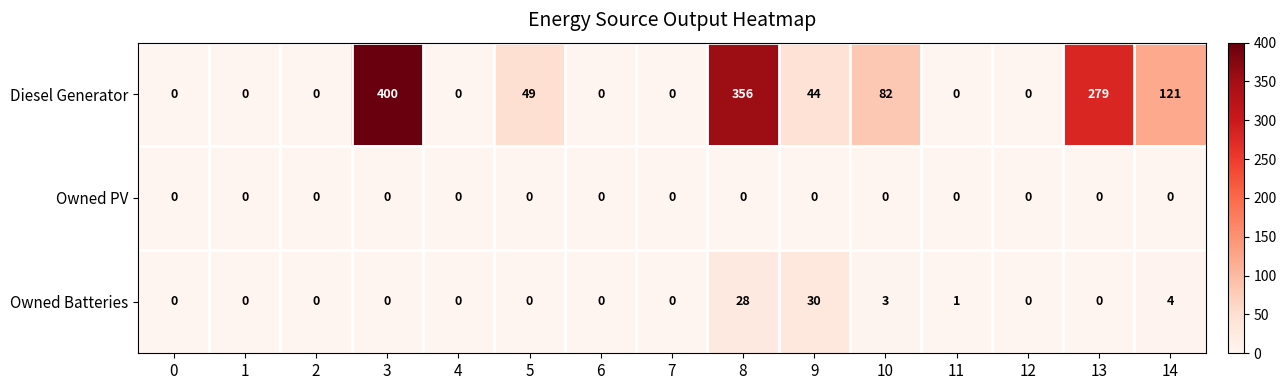

At how many categories does at least one series exceed 201?

3